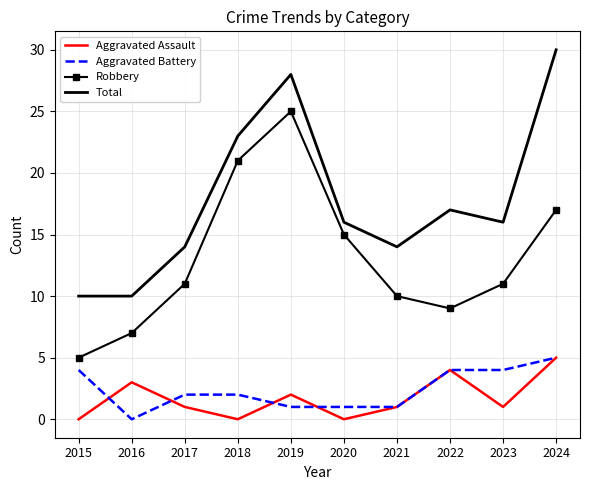

What is the spread (max minus min) of values at 2020?

16